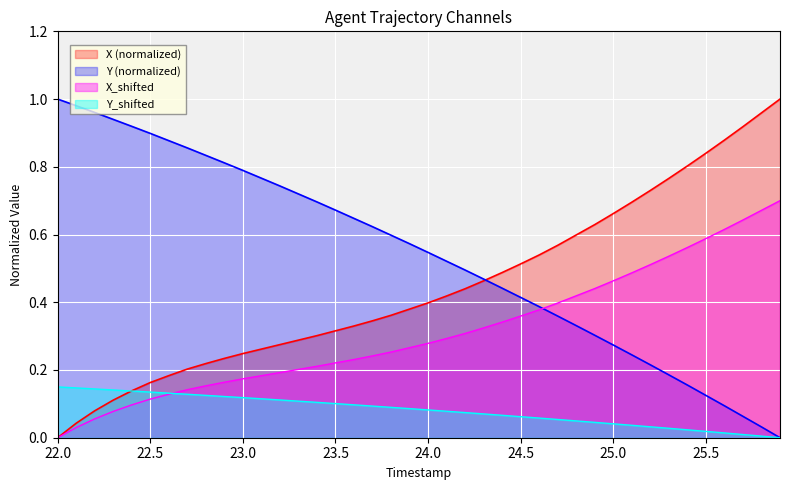

How many data points in Y are above 0?

39